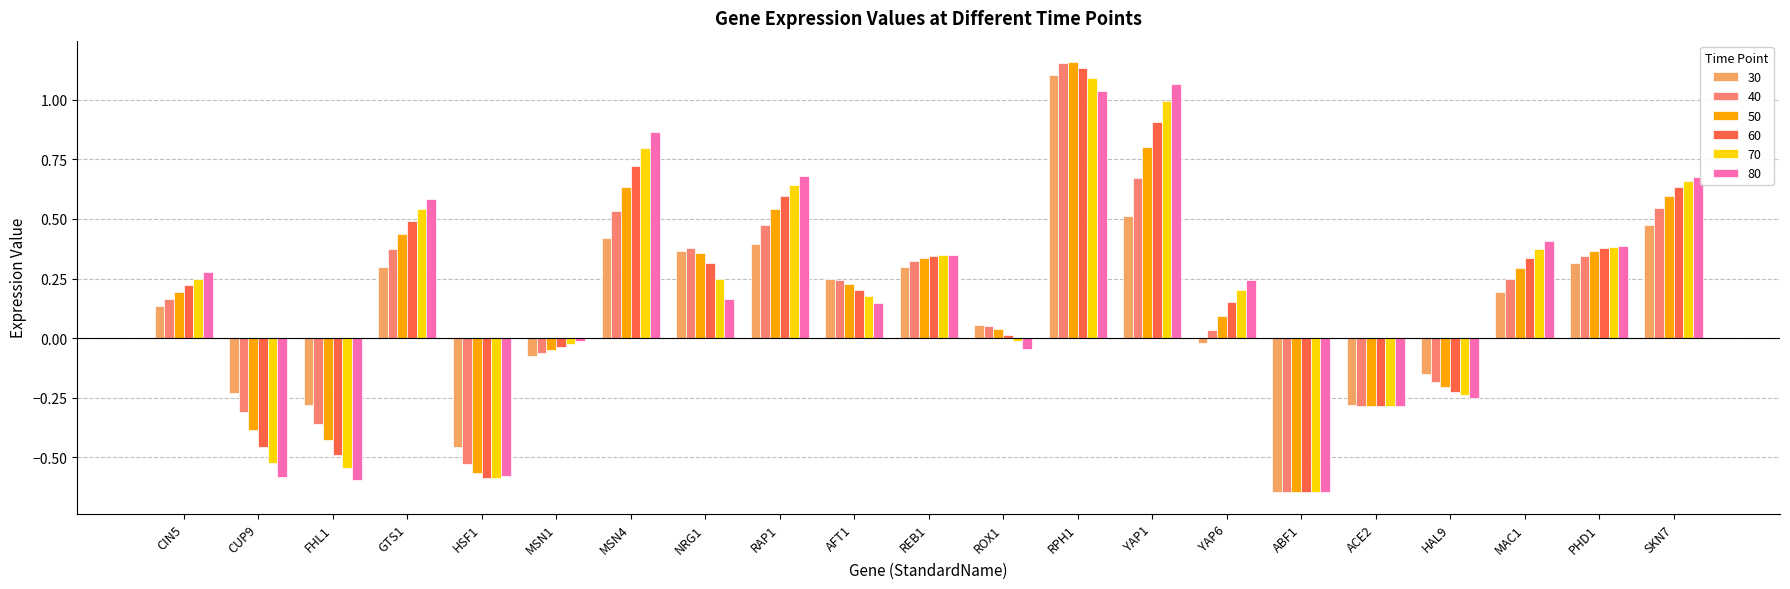

Between MSN4 and HAL9, which series saw the biggest shift?

80